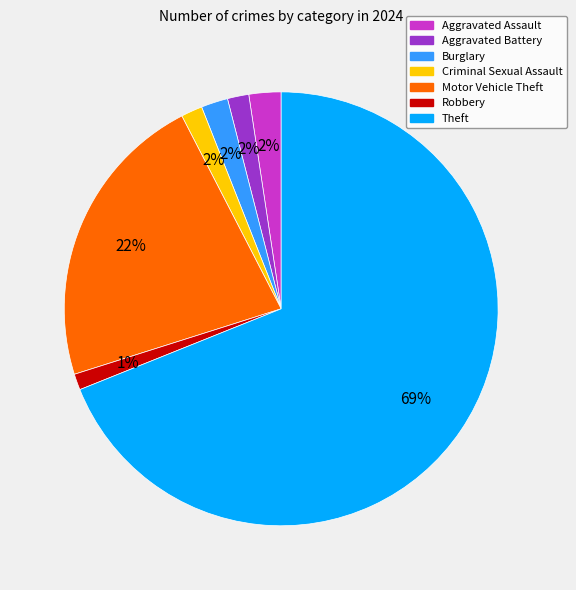

True or false: Theft accounts for 69% of the total.

True